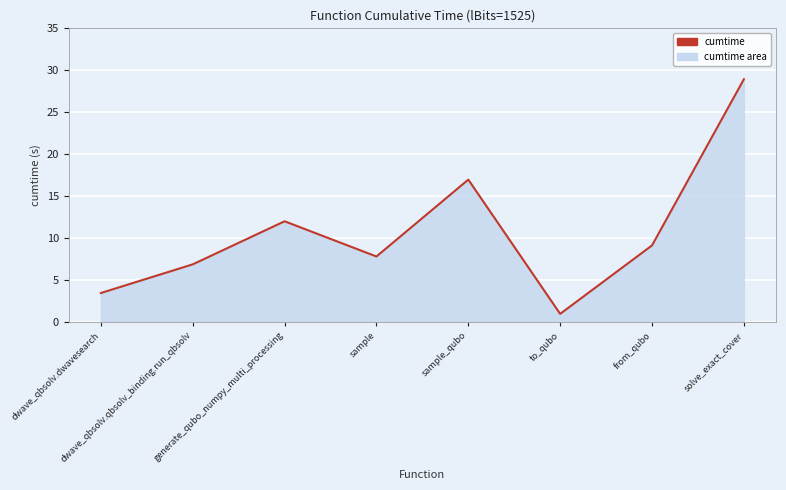

Reading left to right, transcribe all the data shown in this chart.

3.4	6.8	12.0	7.8	16.9	0.9	9.1	28.9